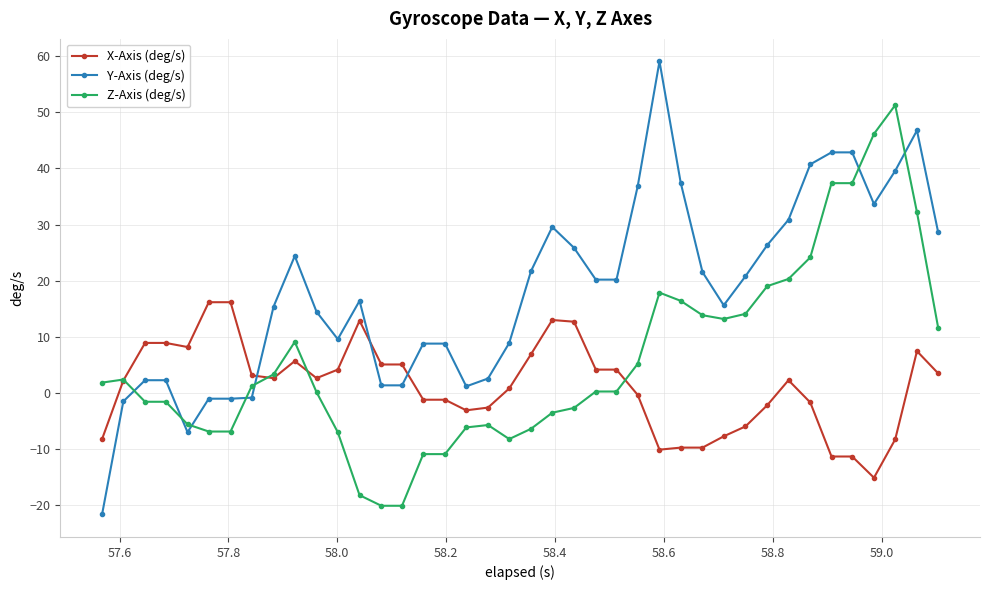

What is the value of the Y-Axis (deg/s) point at the 29th from the left?

21.5